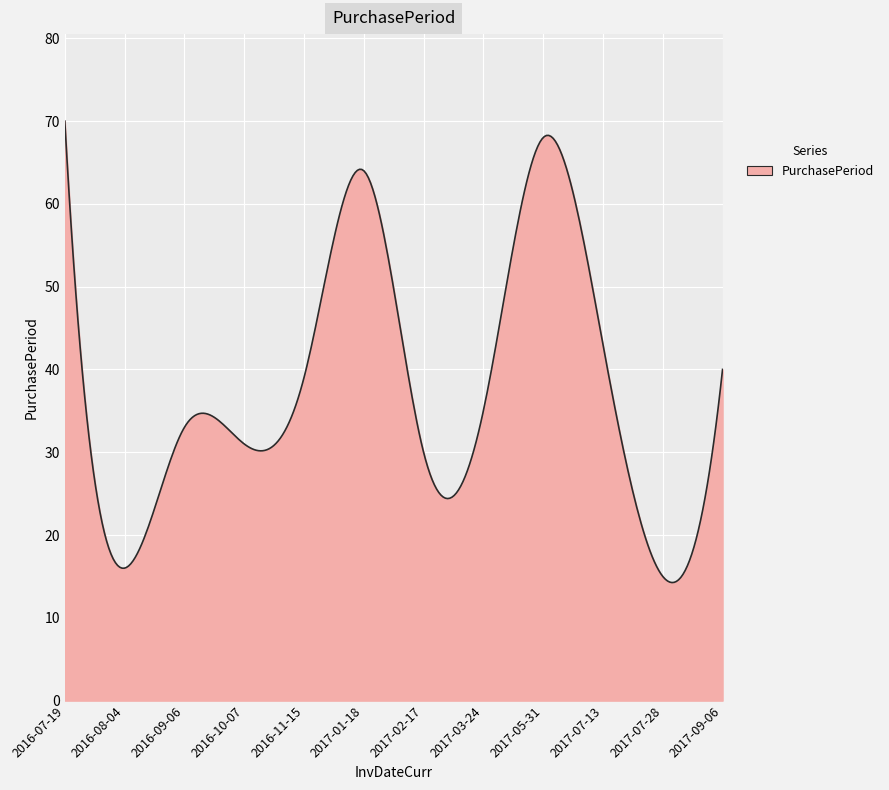

What is the greatest value displayed?

70.0